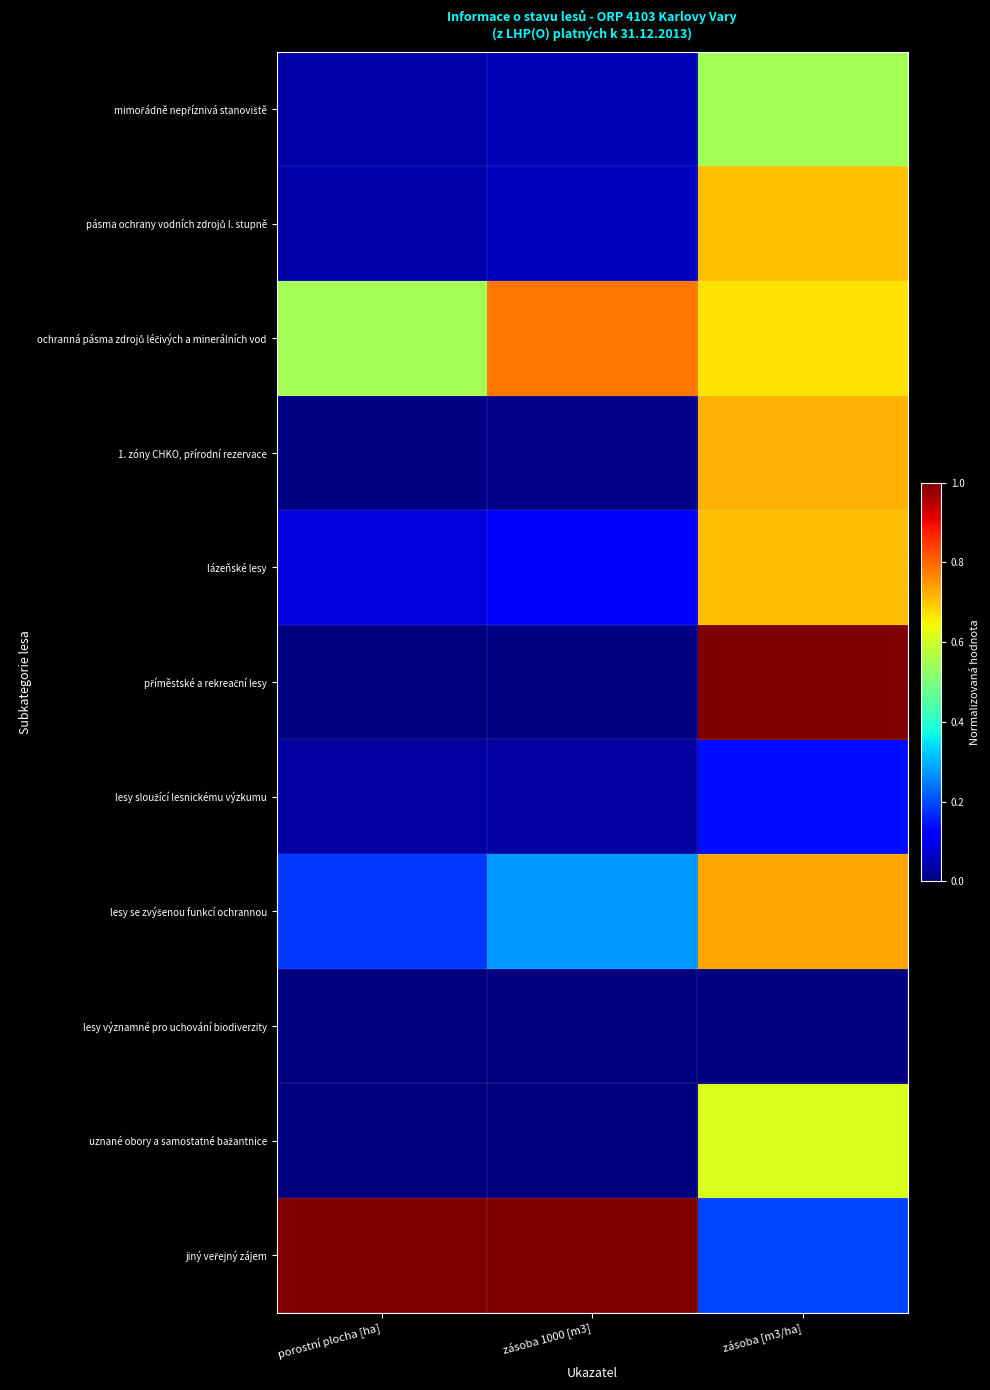

What is the difference between the highest and lowest values at zásoba 1000 [m3]?

1.0